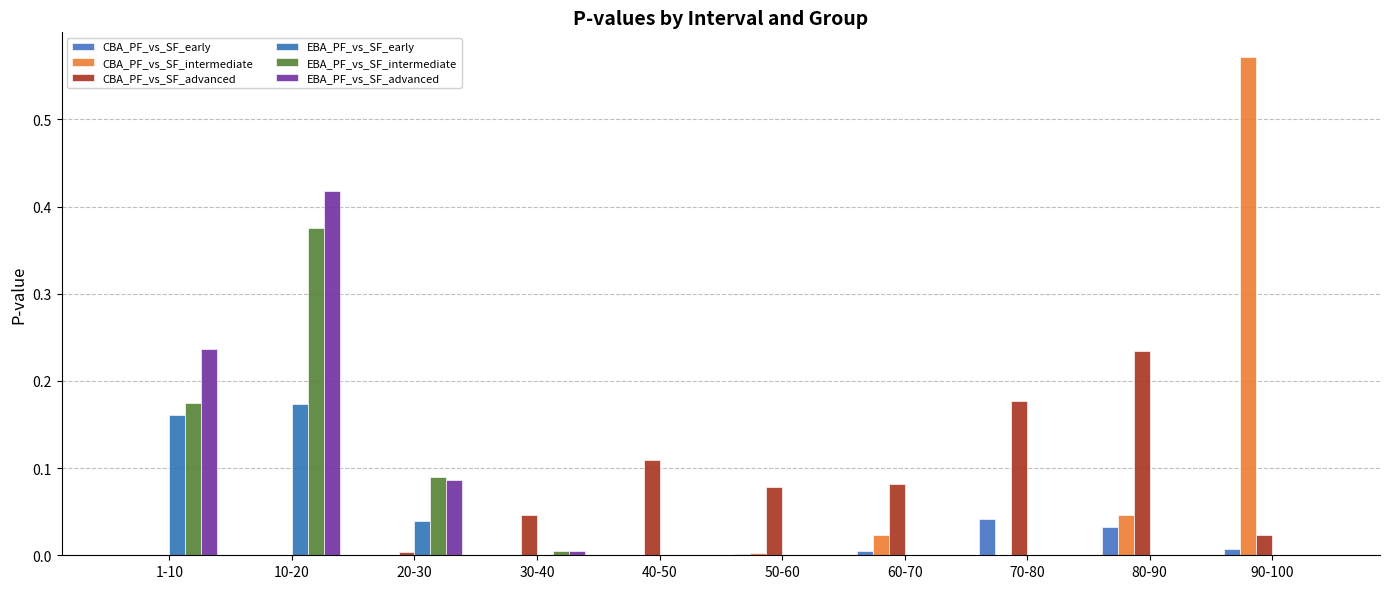

Which series has the widest spread of values?

CBA_PF_vs_SF_intermediate